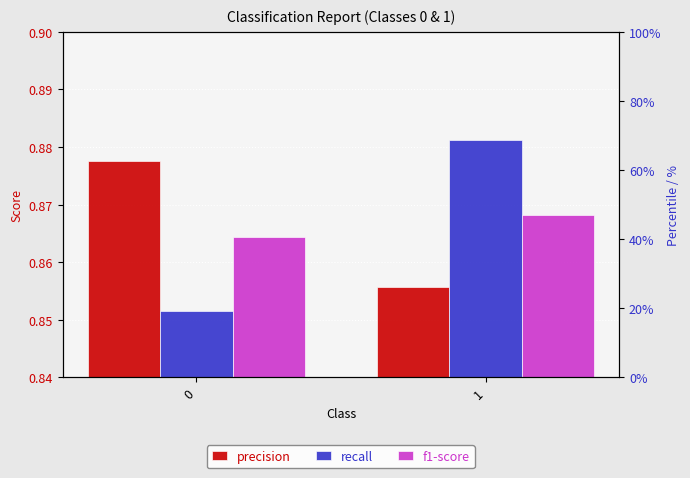

Is it true that precision equals 0.9 at 0?

True